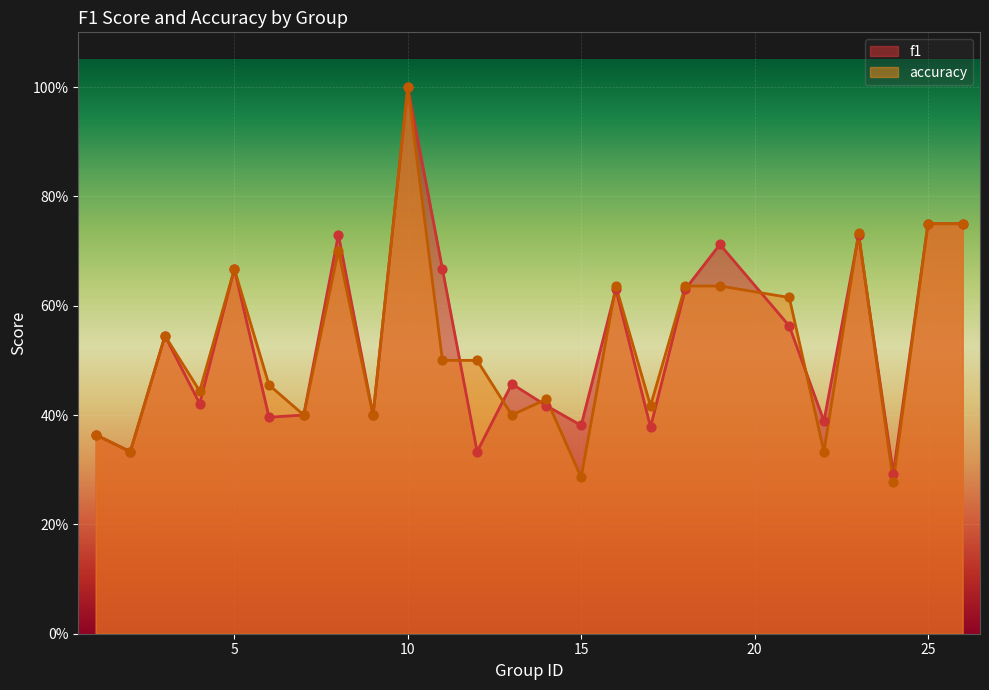

Which series has the widest spread of Y values?

accuracy